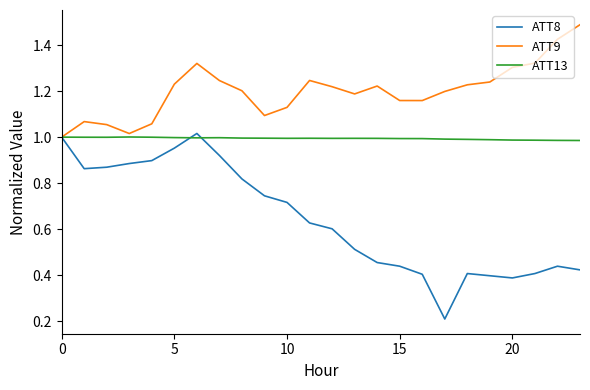

Does the chart have visible grid lines?

No